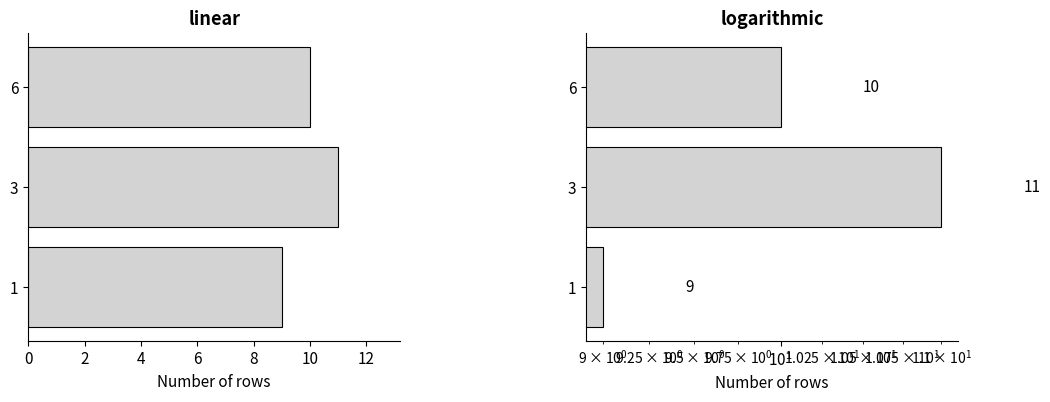

How many data points are above 10?

1